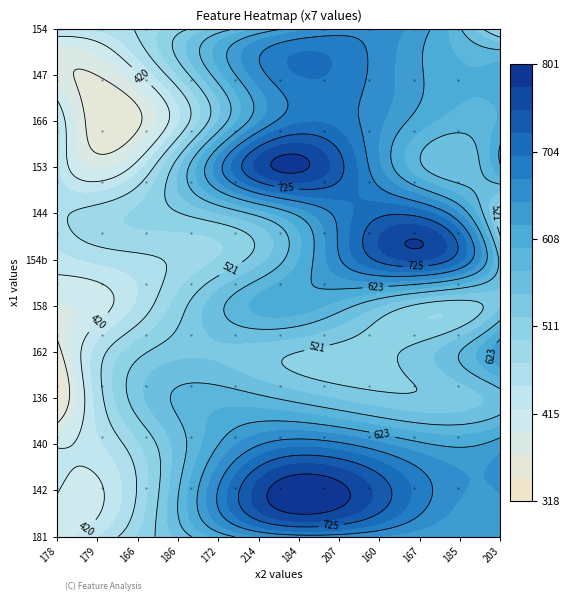

The value of 136 at 1 is 751. True or false?

False